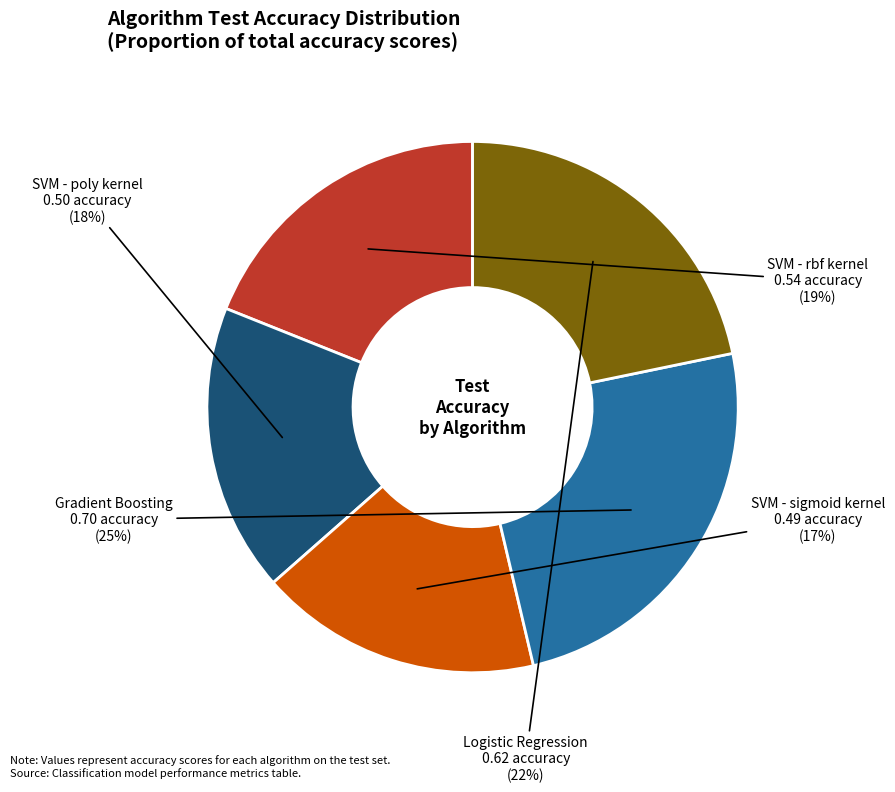

Which has a higher value, Gradient Boosting or SVM - rbf kernel?

Gradient Boosting